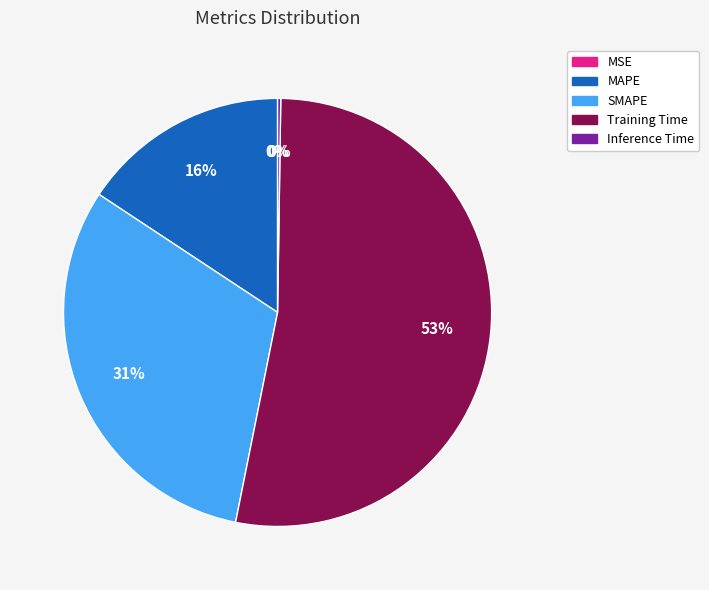

To the nearest percent, what is the difference between the largest and smallest slice percentages?

53%